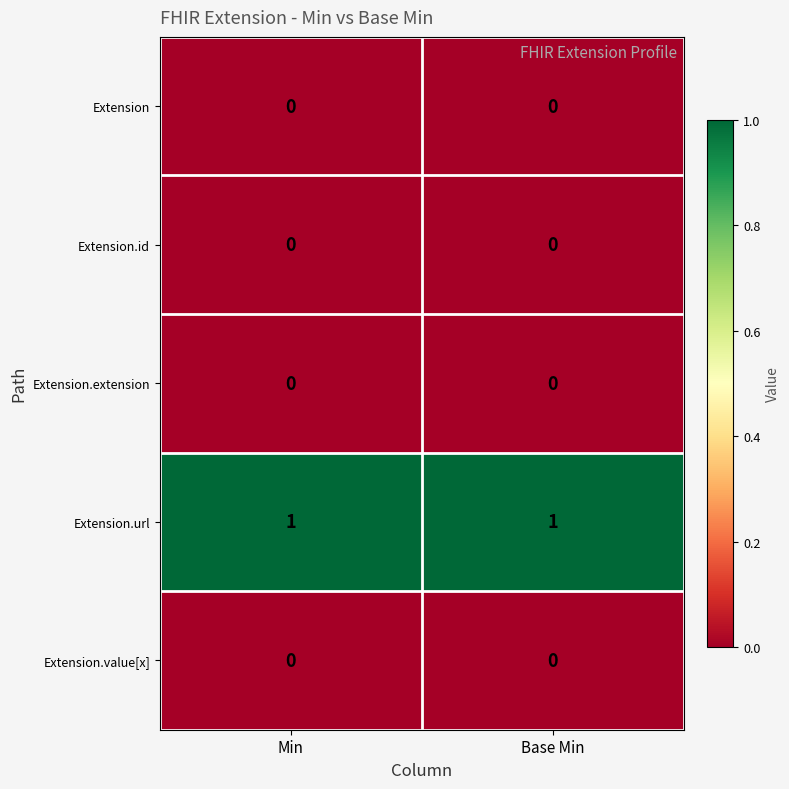

Is it true that Extension.value[x] equals 0 at Min?

True